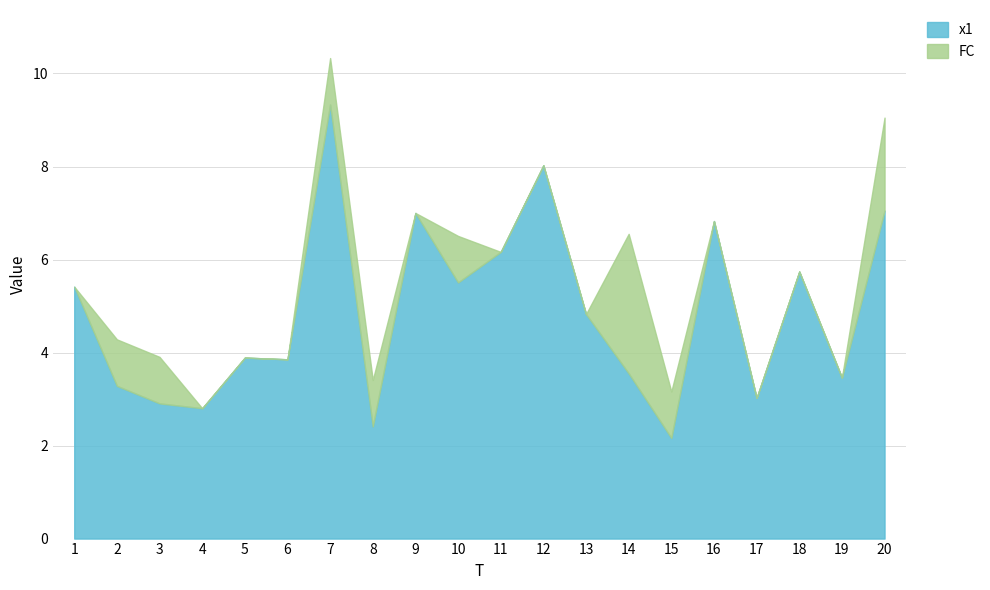

What is the change in value from 7 to 14?

-5.8